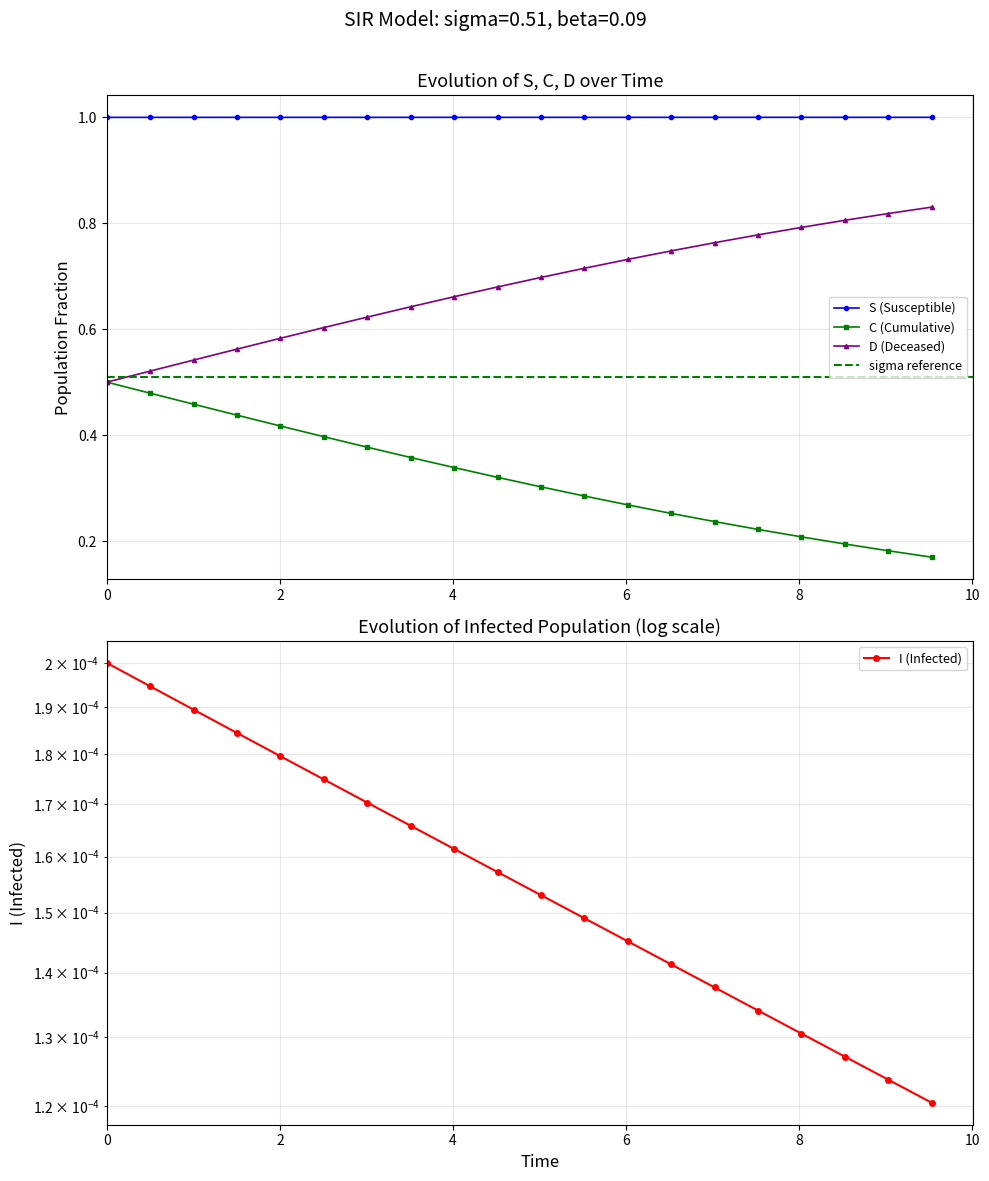

True or false: S (Susceptible) and D (Deceased) intersect in this chart.

False